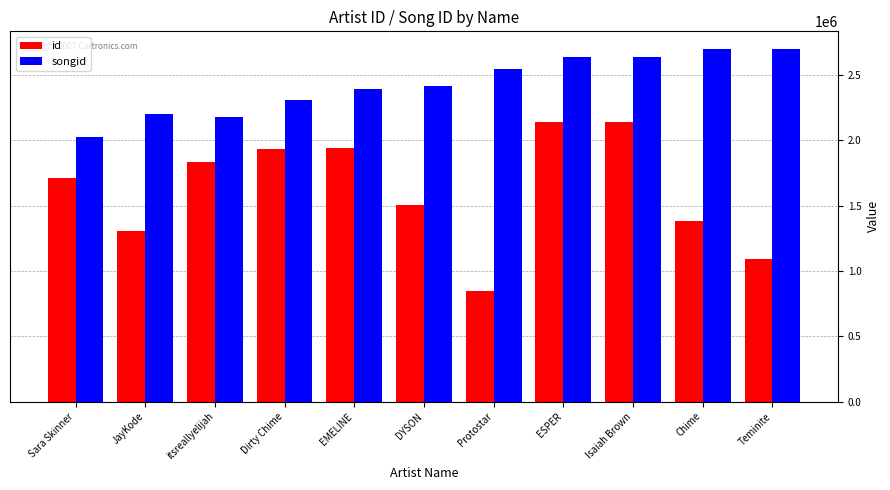

What is the sum of the id values at Protostar and Sara Skinner?

2557109